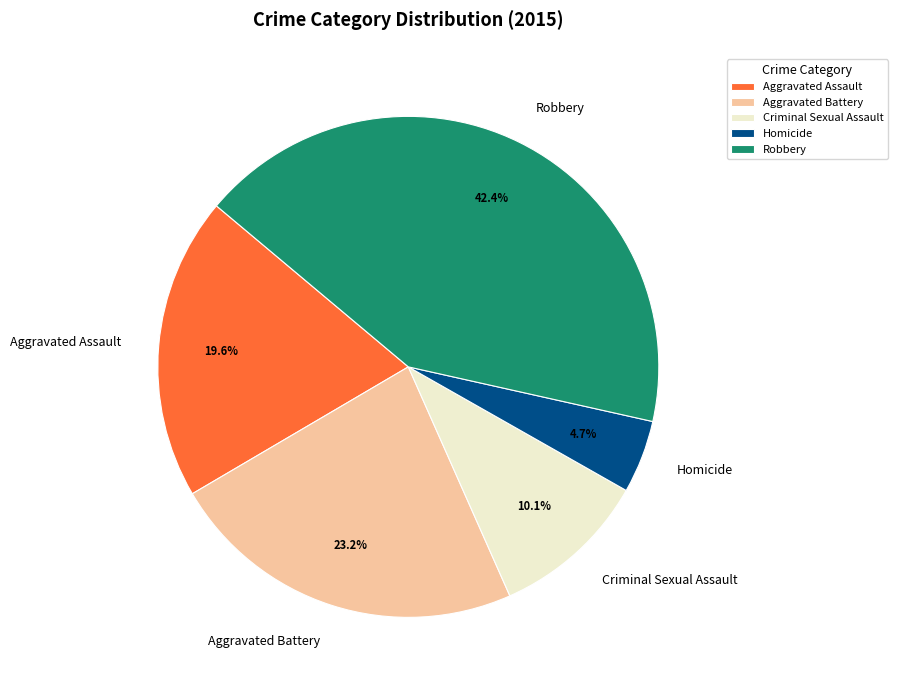

Is it true that Aggravated Battery is 23% of the pie?

True